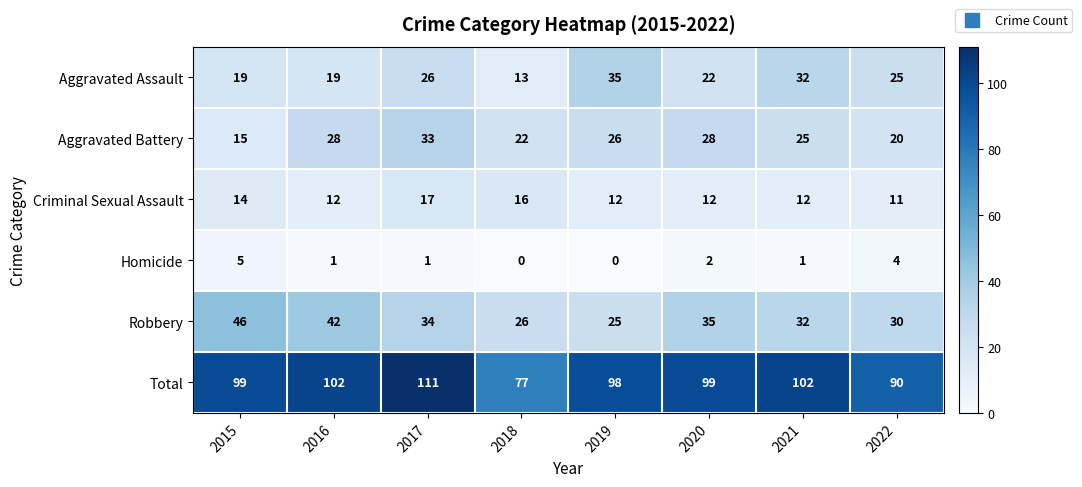

At 2017, list the series in order from smallest to largest.

Homicide, Criminal Sexual Assault, Aggravated Assault, Aggravated Battery, Robbery, Total